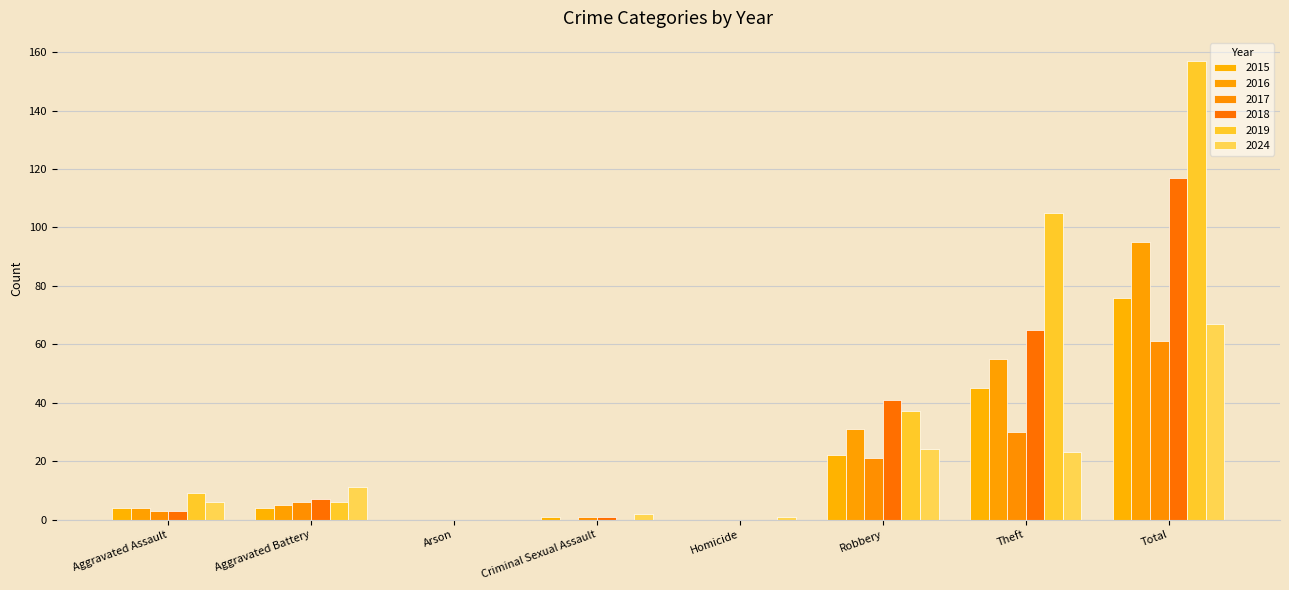

How many categories are shown in the chart?

8